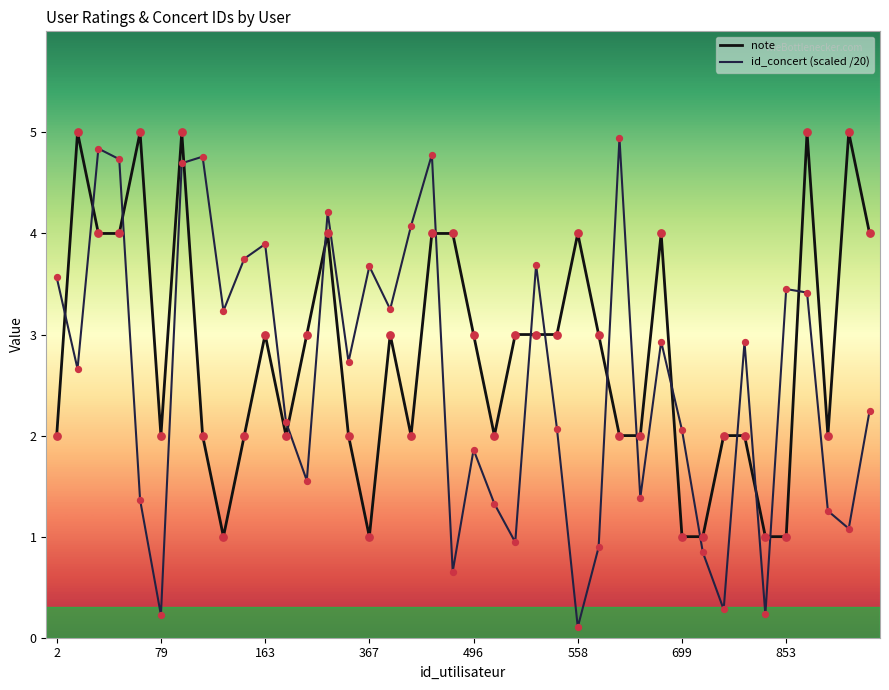

What is the greatest value displayed?

5.0